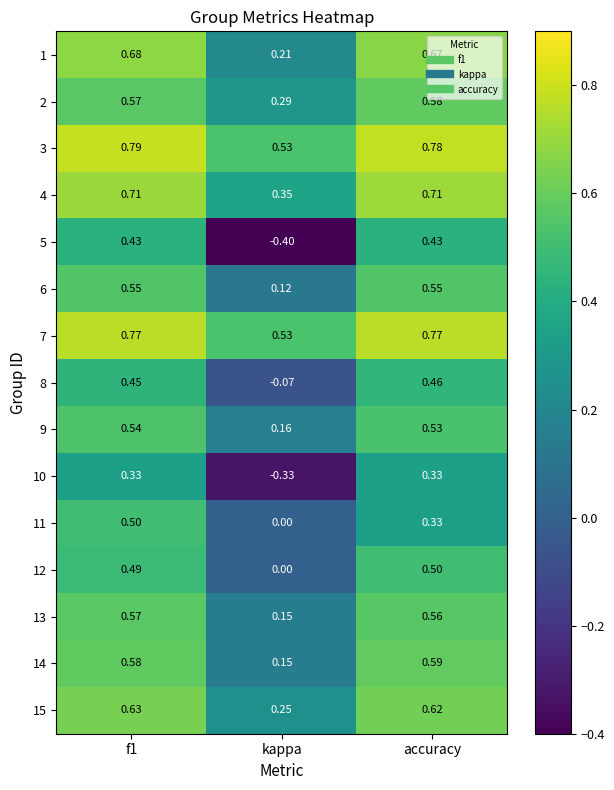

Is the value of 3 at kappa greater than the value of 2 at f1?

No